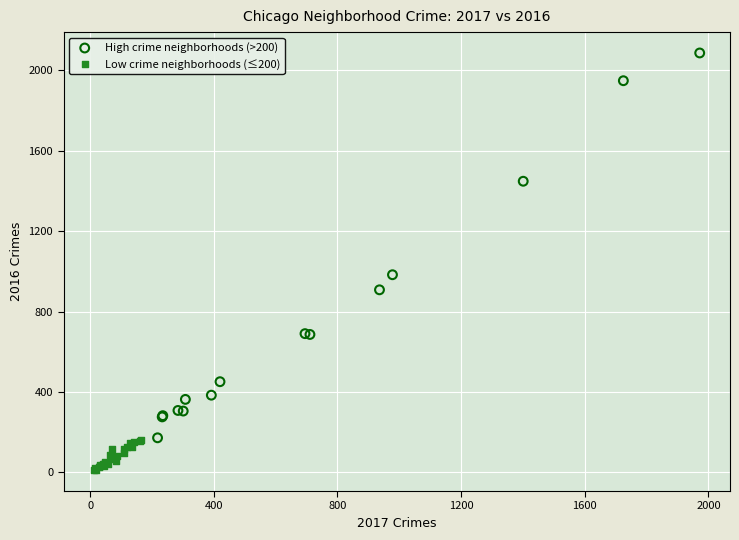

Which series contains the lowest Y value?

Low crime neighborhoods (≤200)